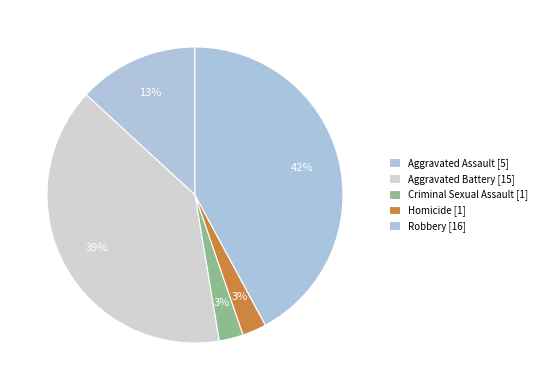

The Robbery slice represents 48% of the pie. True or false?

False